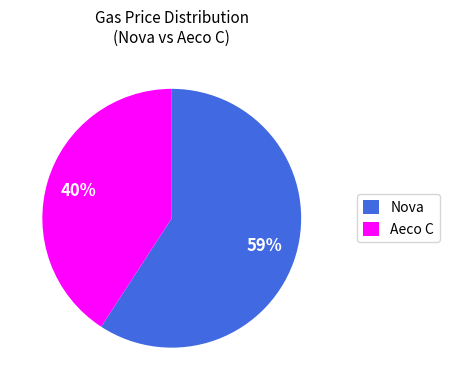

What is the change in value from Nova to Aeco C?

-0.4